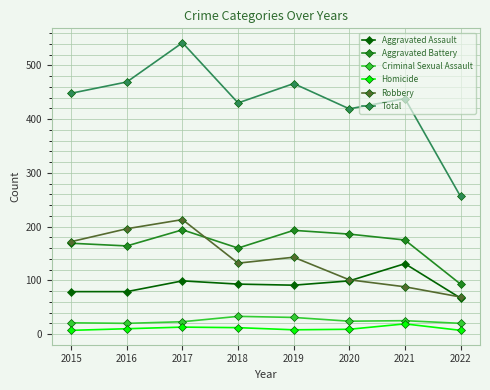

True or false: Robbery and Criminal Sexual Assault intersect in this chart.

False